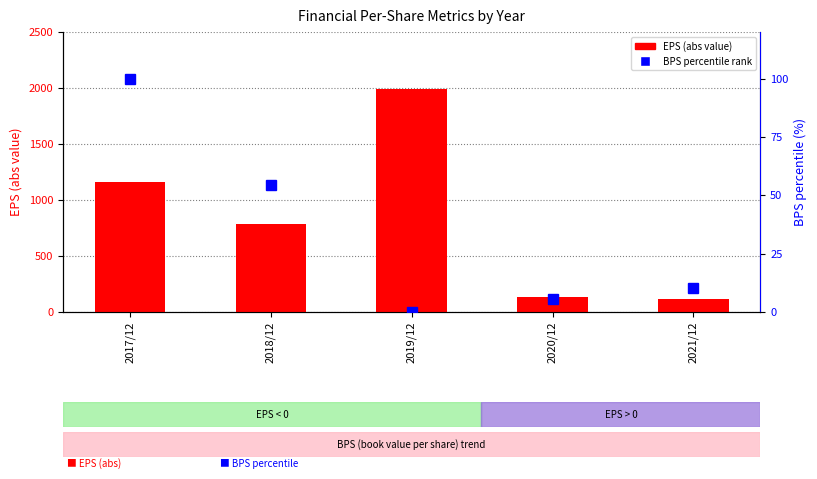

Is the value of BPS percentile at 2017/12 greater than the value of EPS (abs) at 2018/12?

No